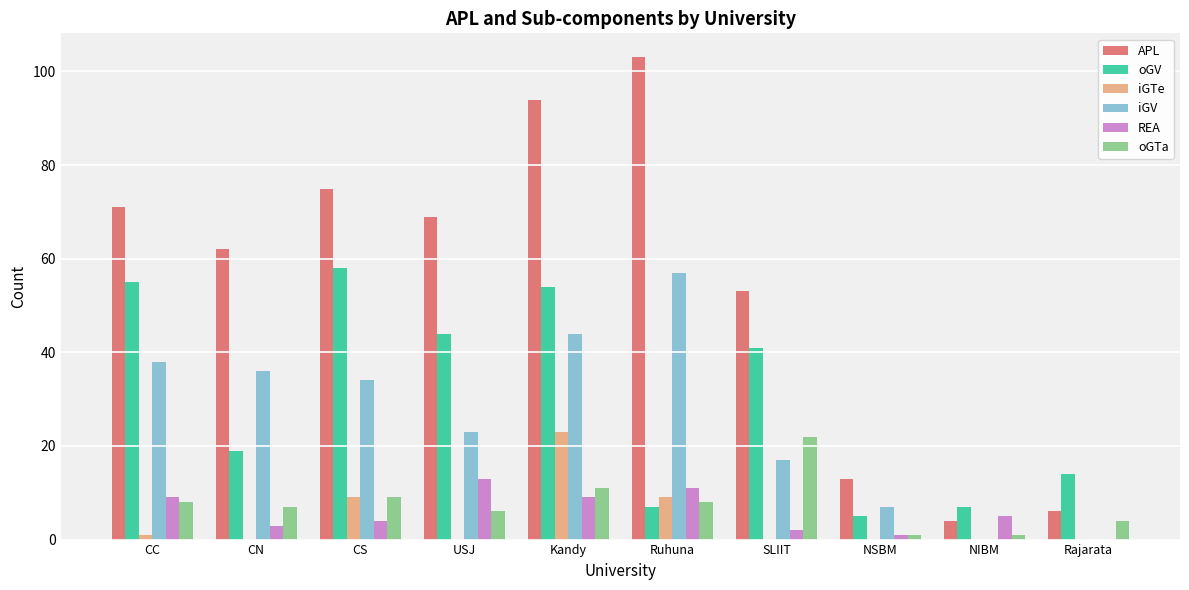

Which series changed the most between CN and Kandy?

oGV